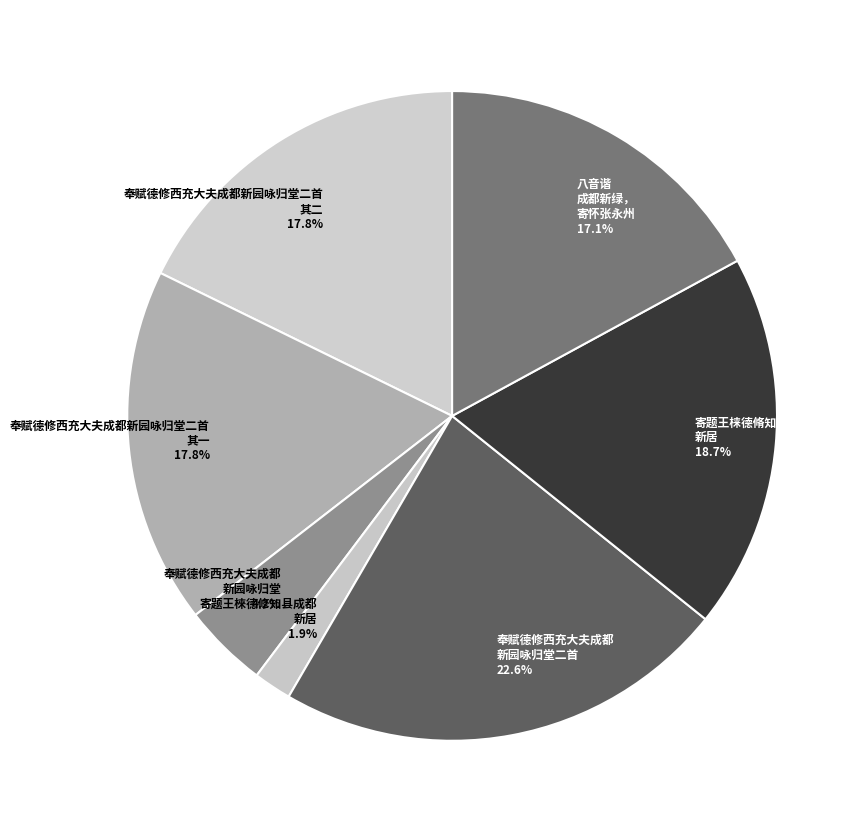

Approximately how many times larger is the value at 奉赋德修西充大夫成都 新园咏归堂二首 22.6% compared to 八音谐 成都新绿， 寄怀张永州 17.1%?

1.3